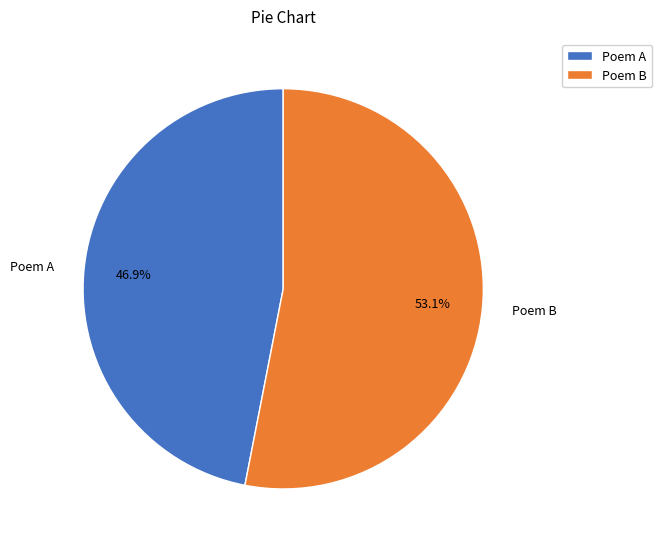

Count the number of slices in the pie.

2